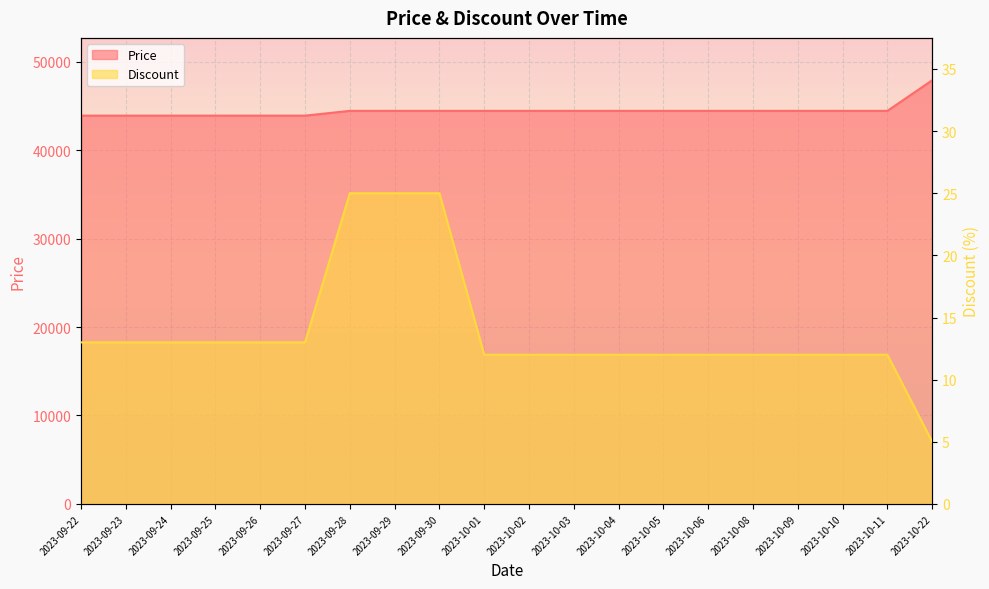

Rank the series by their average value, from lowest to highest.

Discount, Price